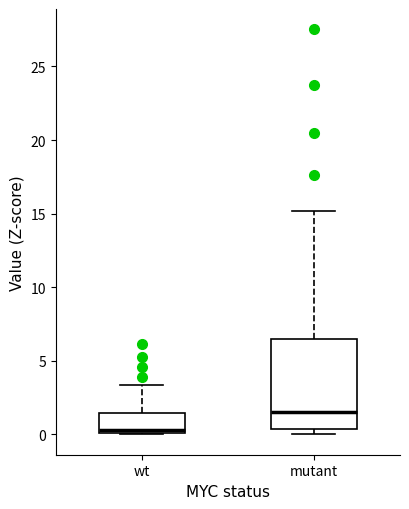

Reading left to right, transcribe this box plot: for each box, give where its median line is, the range the box spans, and where its two whiskers end, as read against the y-axis. The values are not printed on the chart, so give them approximately, as read against the axis.

wt: median 0.5, box 0.0 to 1.5, whiskers 0.0 to 3.5
mutant: median 1.5, box 0.5 to 6.5, whiskers 0.0 to 15.0